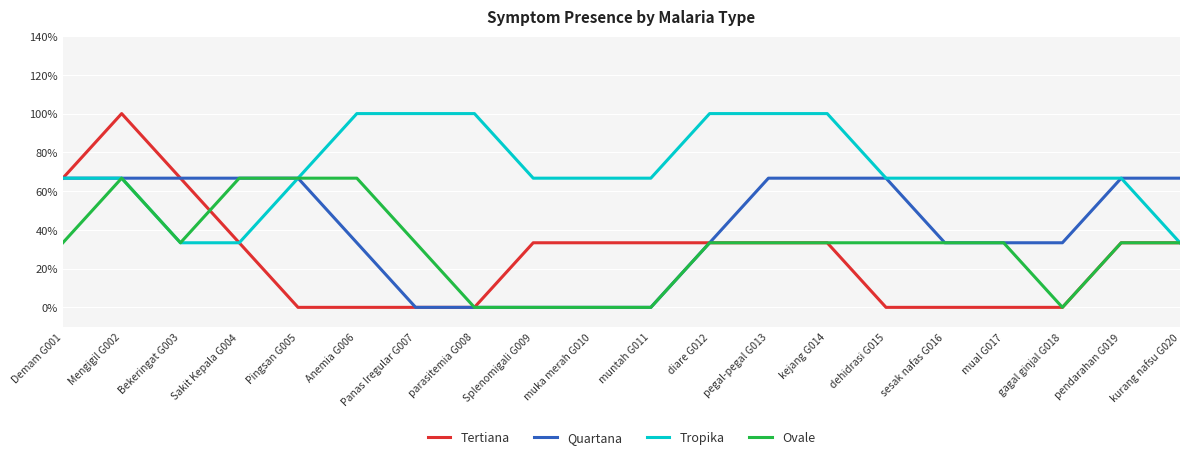

What is the highest value of the Quartana series?

0.7